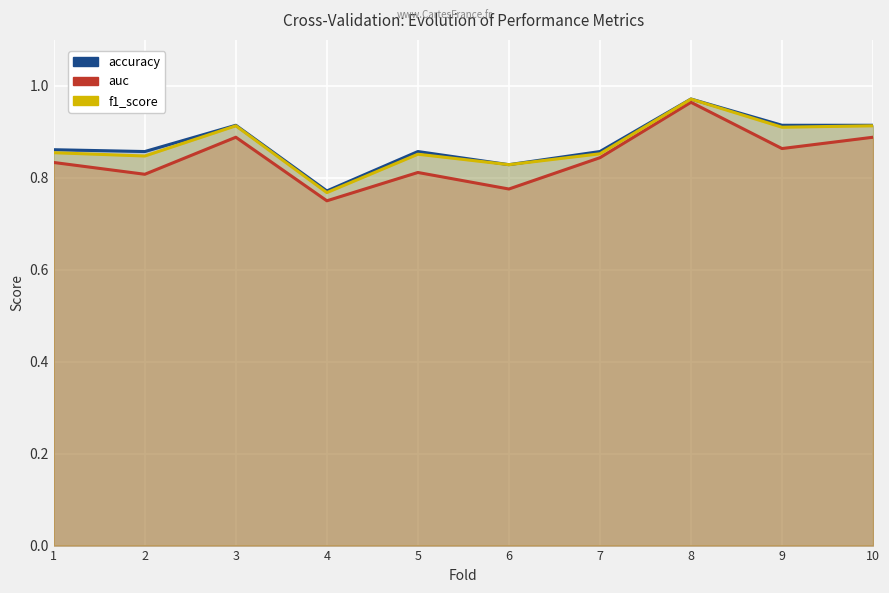

Is it true that accuracy equals 1.3 at 6?

False